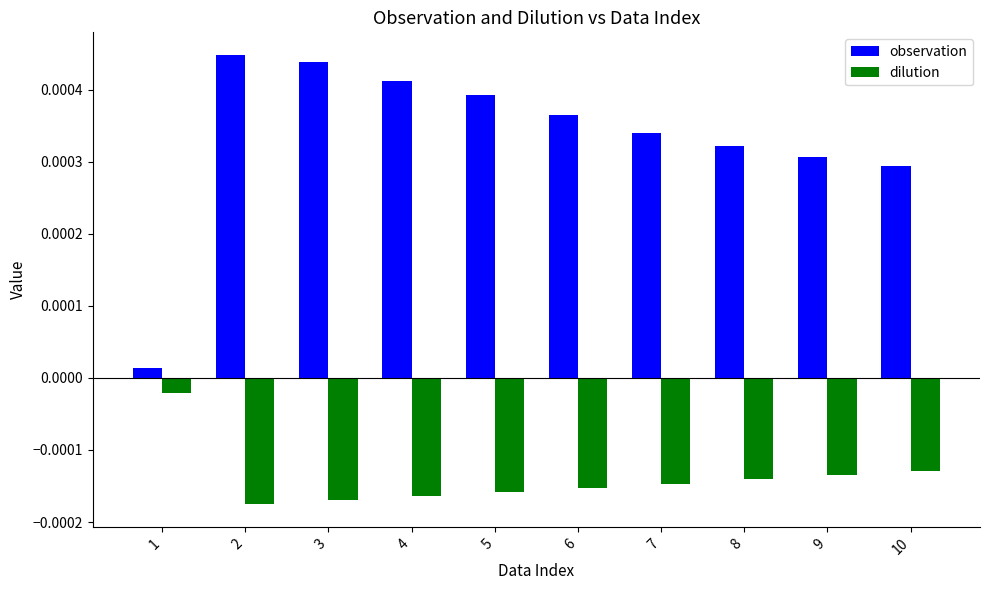

At how many categories does at least one series exceed 0?

10